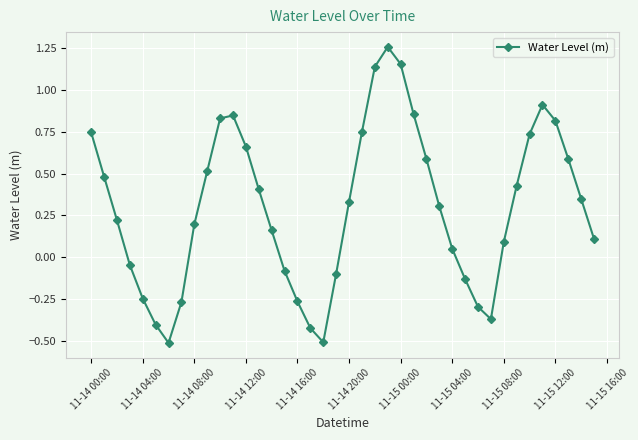

What is the difference between the maximum and minimum values?

1.8